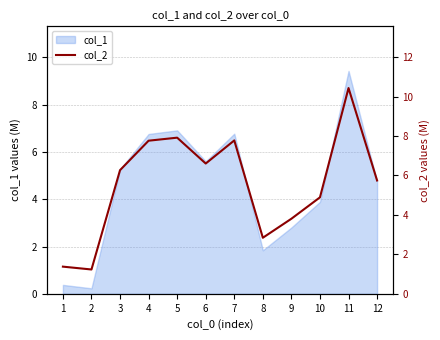

Rank the categories by value from highest to lowest.

11, 5, 7, 4, 6, 3, 12, 10, 9, 8, 1, 2